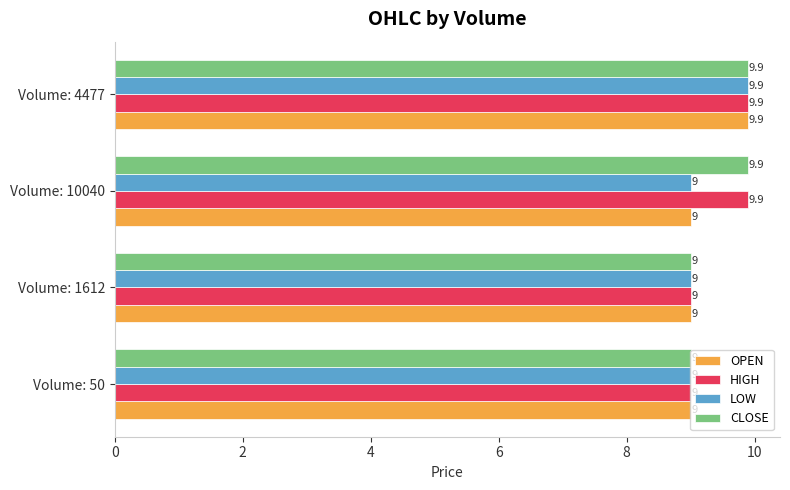

The HIGH series shows 6.0 at Volume: 10040. True or false?

False